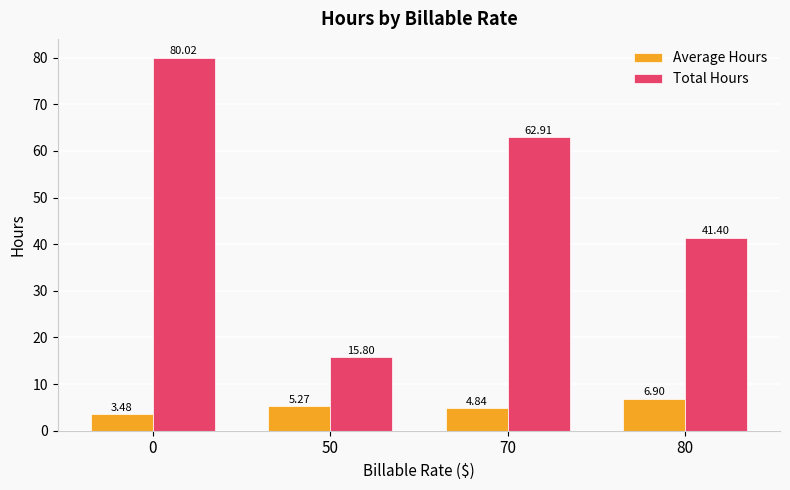

What is the sum of the Average Hours values at 50 and 0?

8.8